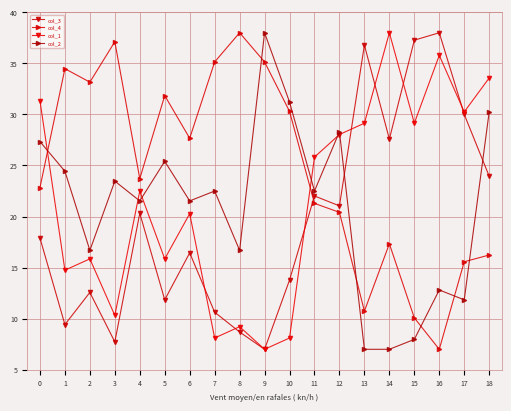

What is the difference between the col_1 values at 9 and 13?

22.1